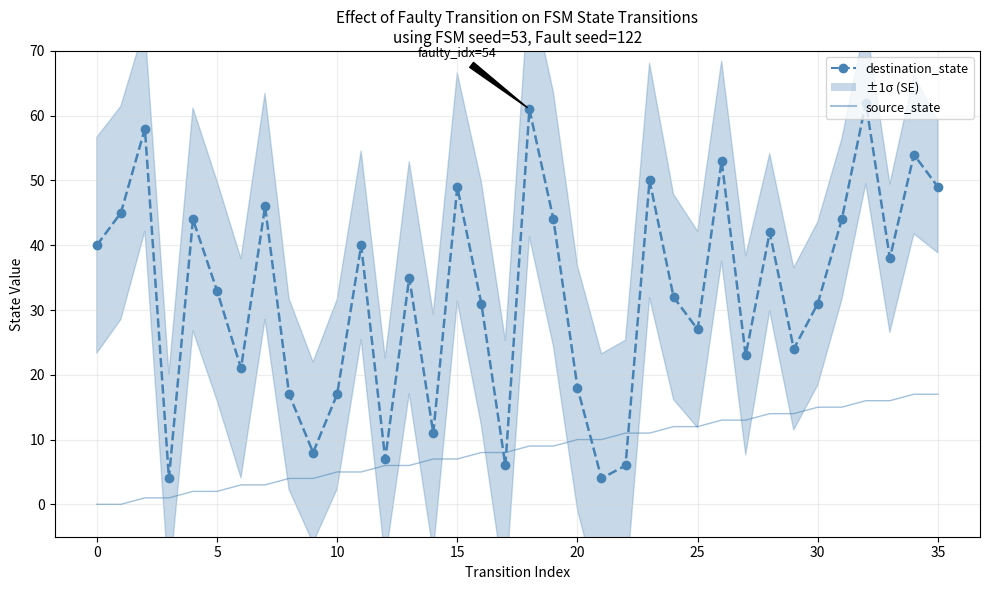

True or false: source_state and destination_state cross at least once.

True